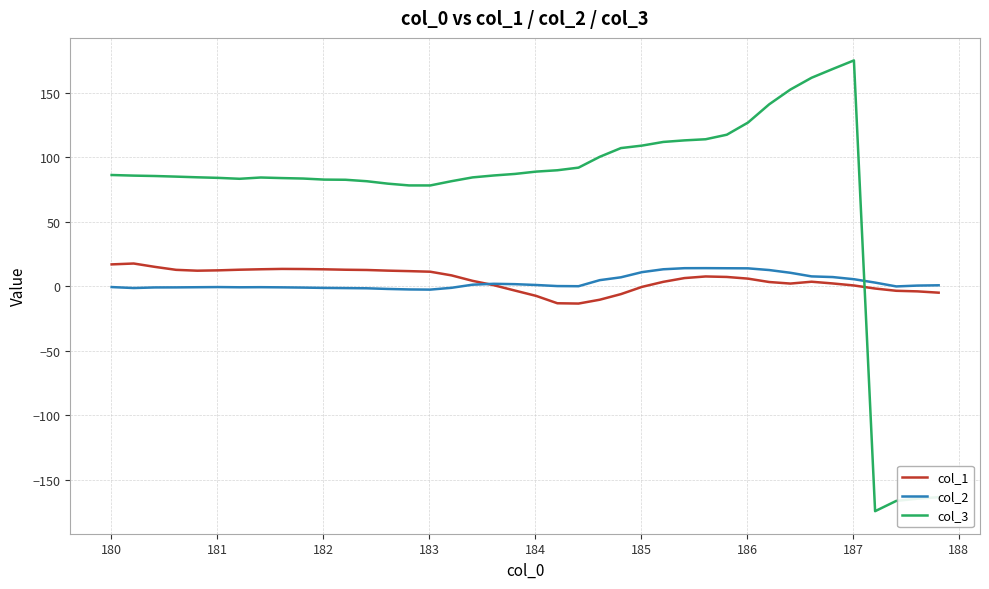

After their last crossing, which series has the higher values: col_3 or col_2?

col_2